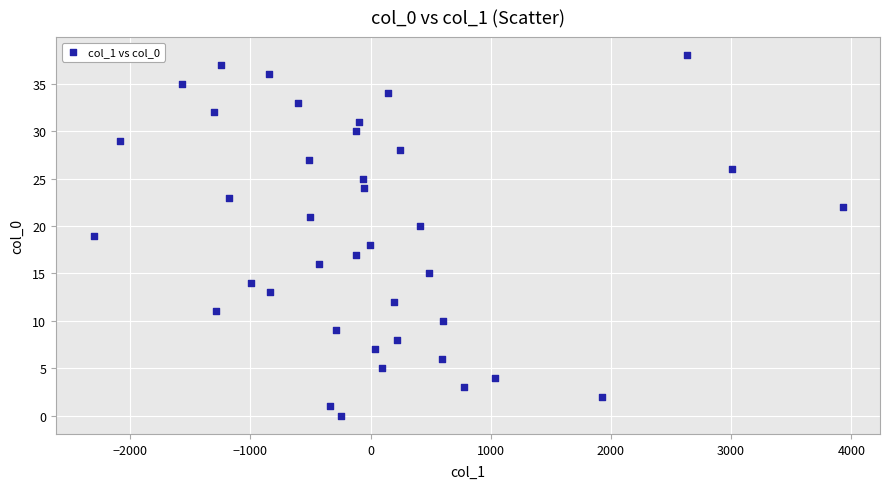

What is the range of Y values (max minus min)?

38